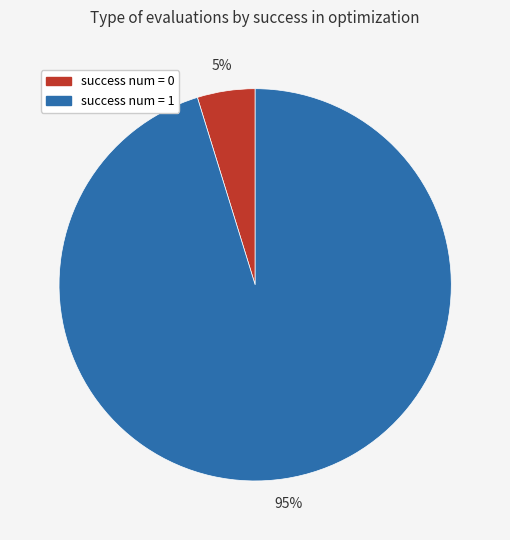

What percentage is the success num = 0 slice, to the nearest percent?

5%